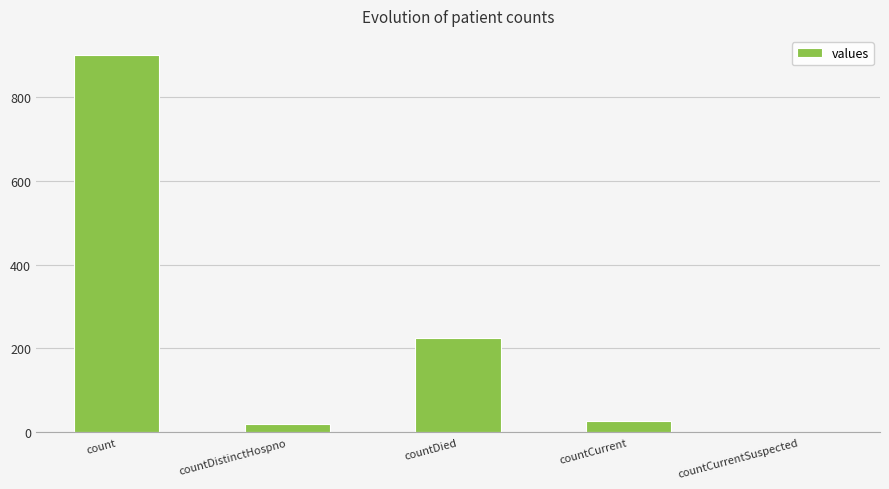

What is the difference between the values at countCurrent and countDied?

197